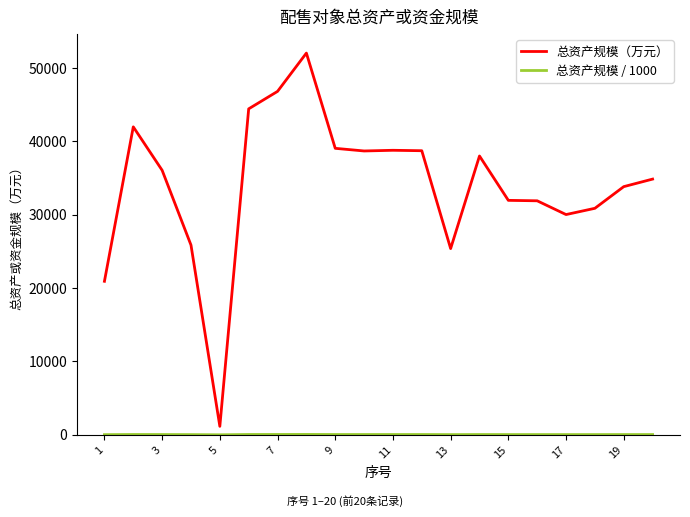

How many lines are shown in the chart?

2